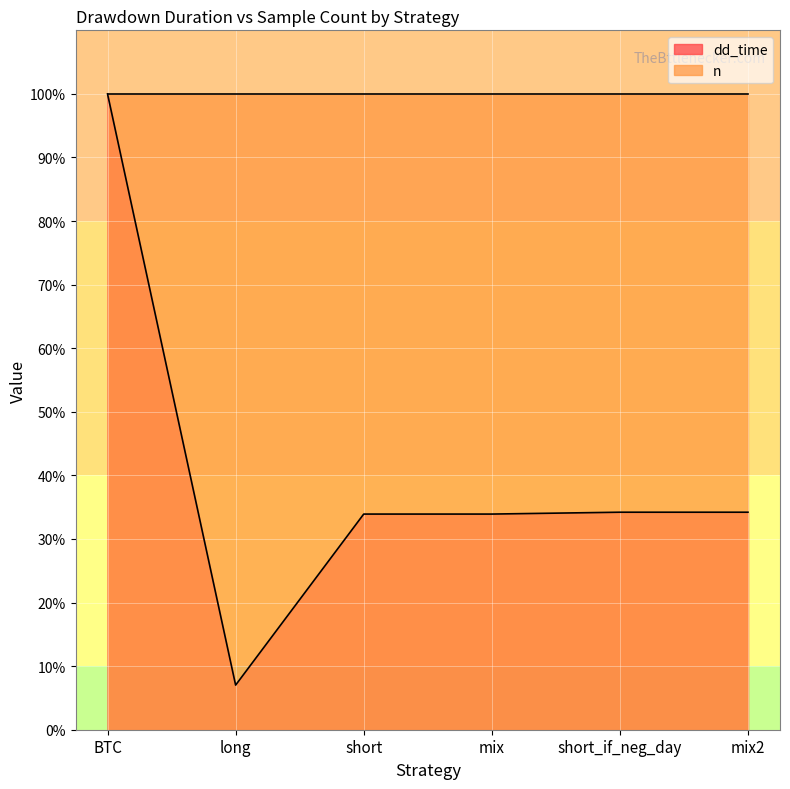

What is the average value?

40.5